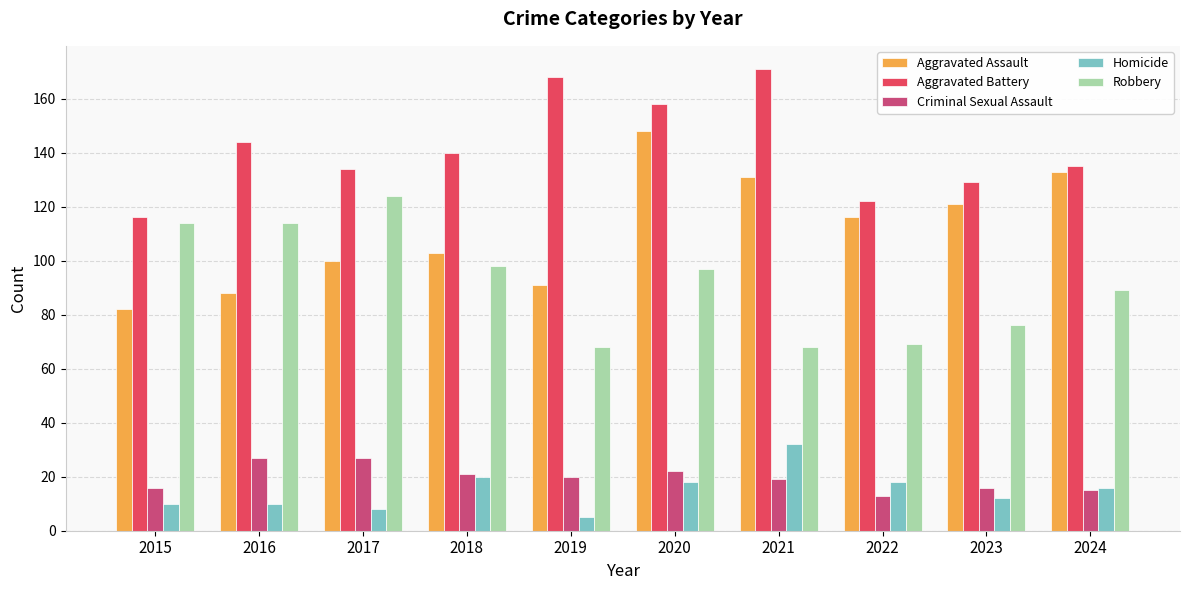

How many data points does each series have?

10